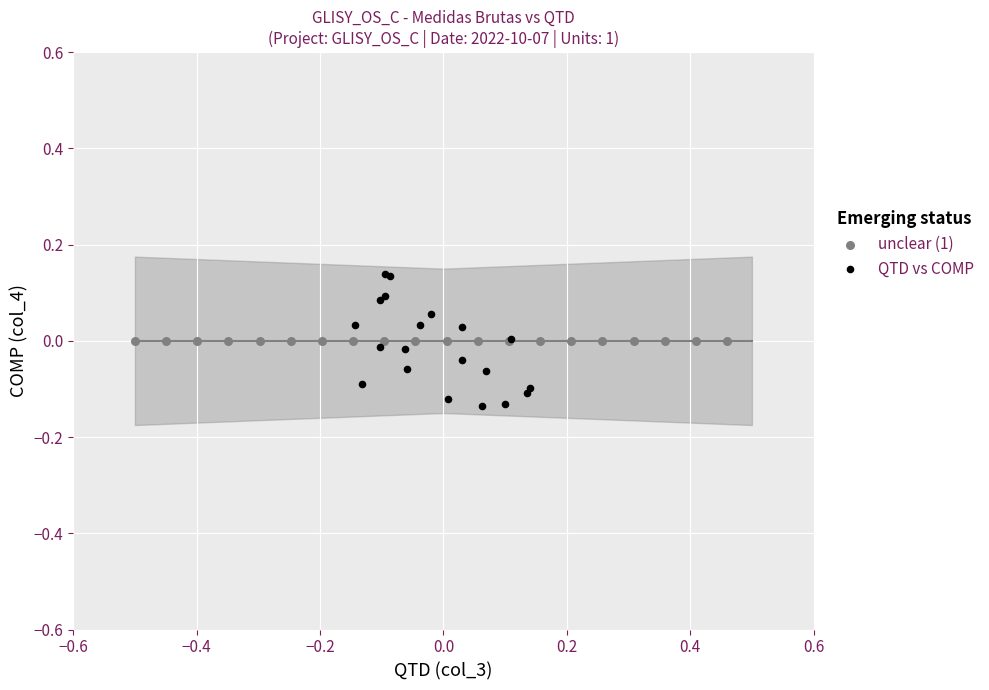

Which series contains the lowest Y value?

QTD vs COMP